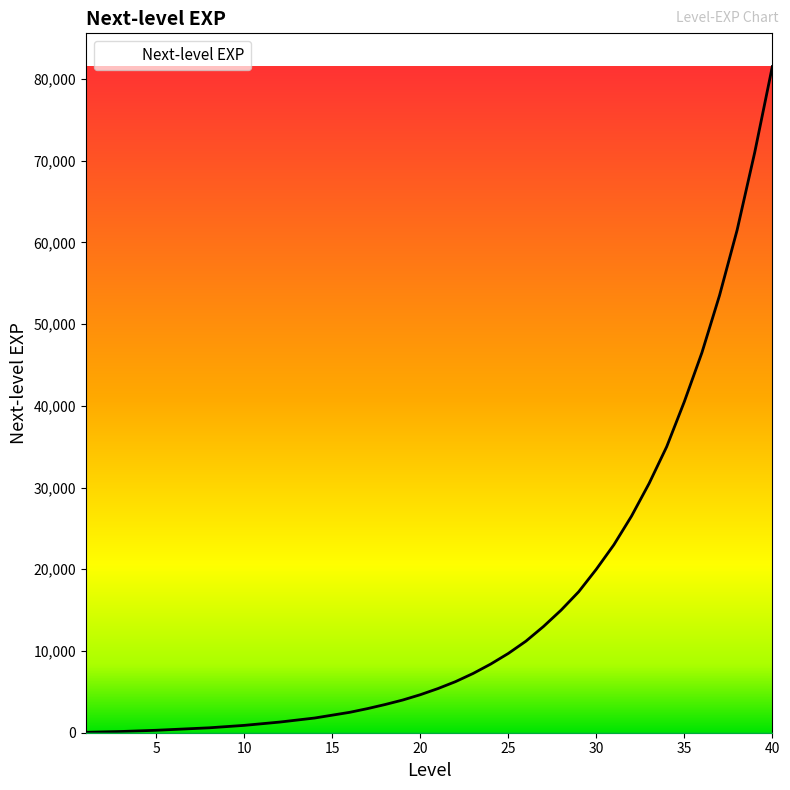

What is the difference between the maximum and minimum values?

81450